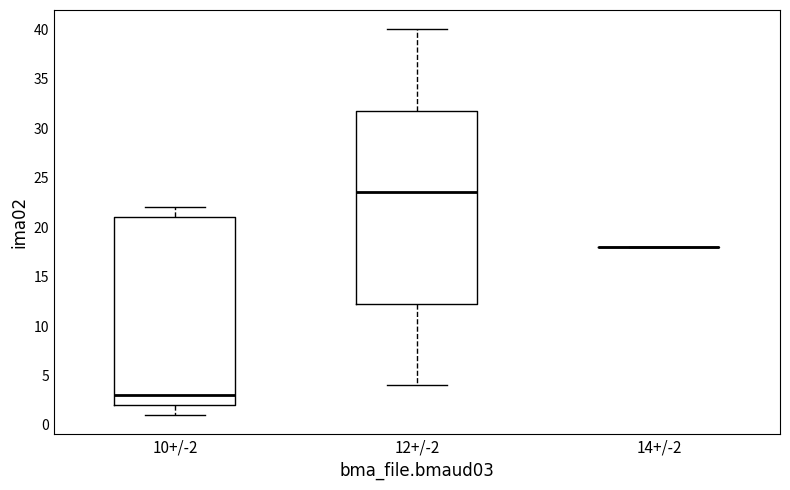

Reading left to right, read every box against the y-axis: the position of its median line, the range the box covers, and the ends of its whiskers. The values are not printed on the chart, so give them approximately, as read against the axis.

10+/-2: median 3.0, box 2.0 to 21.0, whiskers 1.0 to 22.0
12+/-2: median 23.5, box 12.5 to 32.0, whiskers 4.0 to 40.0
14+/-2: box collapsed to a line at 18.0, whiskers 18.0 to 18.0